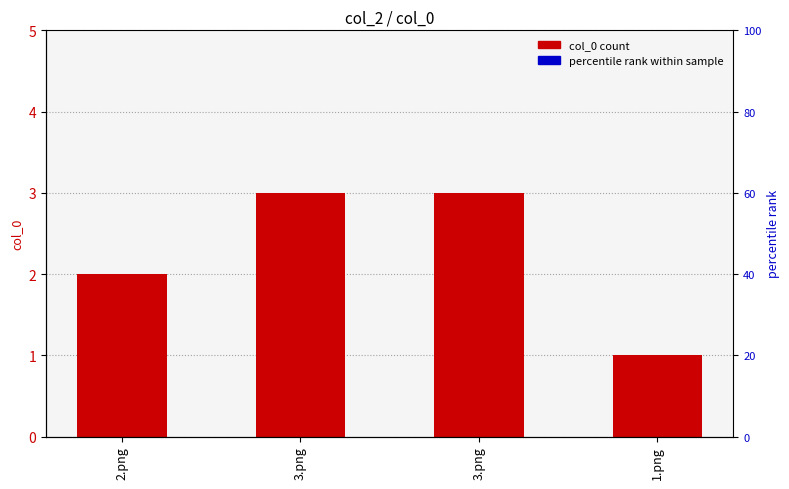

What is the difference between the maximum and minimum values?

2